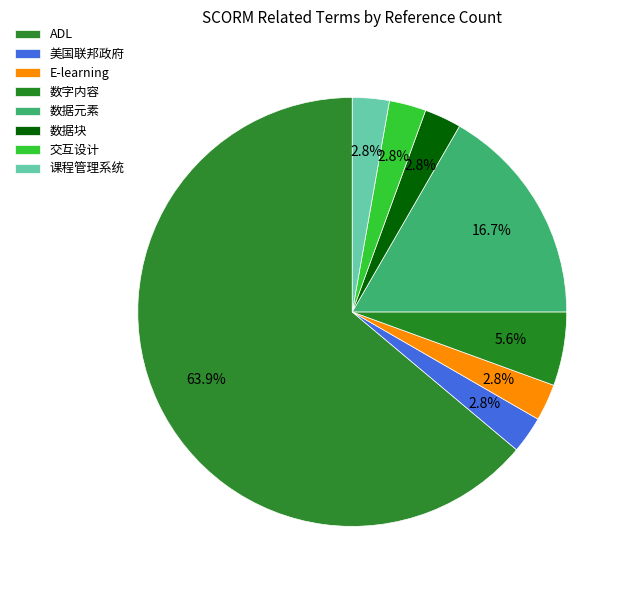

How many slices are in this pie chart?

8